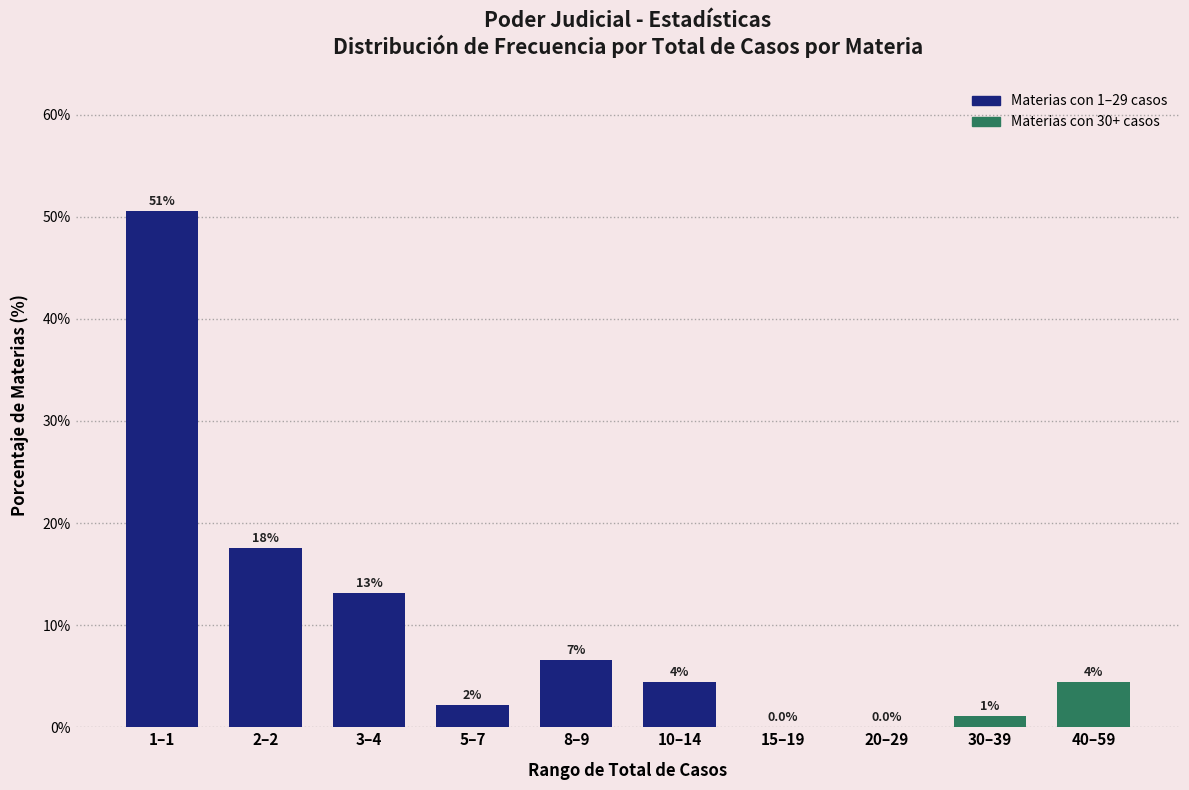

Are the bars horizontal?

No